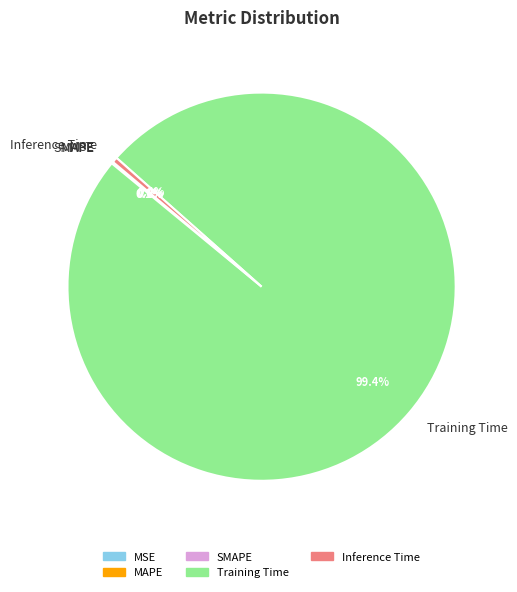

What is the majority slice?

Training Time